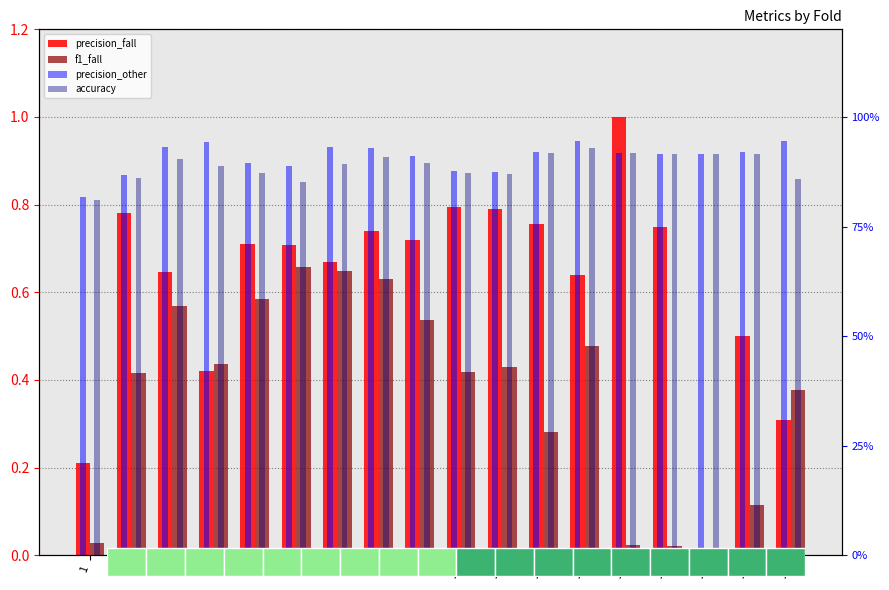

Reading left to right, extract all data points from this chart.

precision_fall: 0.2	0.8	0.6	0.4	0.7	0.7	0.7	0.7	0.7	0.8	0.8	0.8	0.6	1.0	0.8	0.0	0.5	0.3
f1_fall: 0.0	0.4	0.6	0.4	0.6	0.7	0.6	0.6	0.5	0.4	0.4	0.3	0.5	0.0	0.0	0.0	0.1	0.4
precision_other: 81.8	86.7	93.2	94.2	89.5	88.8	93.2	92.9	91.1	87.7	87.5	92.1	94.5	91.8	91.7	91.6	92.1	94.6
accuracy: 81.0	86.2	90.4	88.9	87.2	85.1	89.3	90.9	89.5	87.3	87.0	91.8	93.0	91.8	91.6	91.5	91.6	85.8